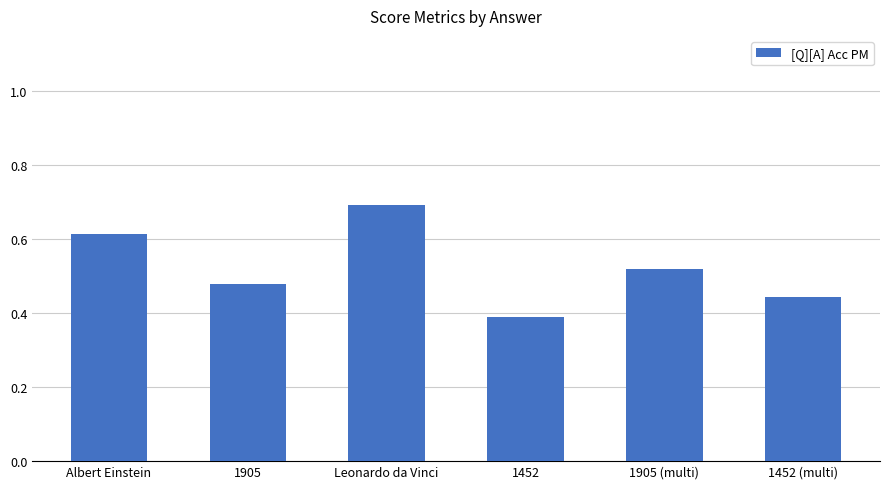

What position from the left is 1452 (multi)?

6